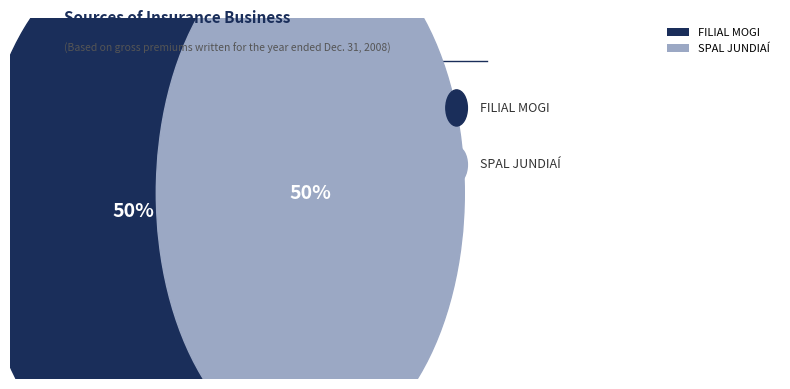

The FILIAL MOGI slice represents 50% of the pie. True or false?

True